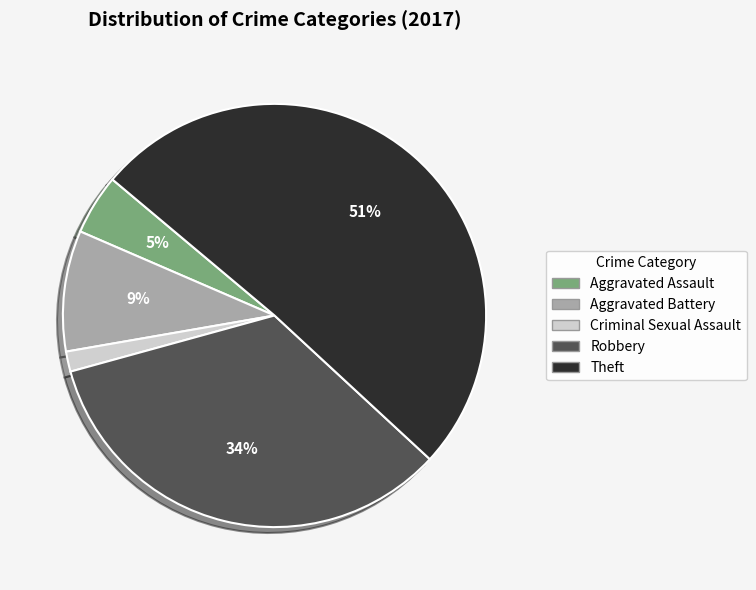

To the nearest percent, what is the average slice percentage?

20%